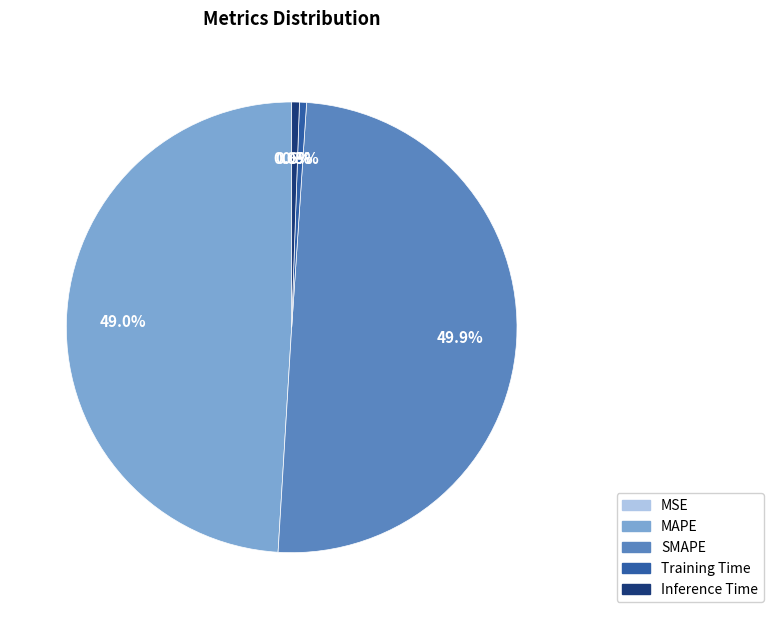

How much of the chart is everything except MAPE?

51.0%